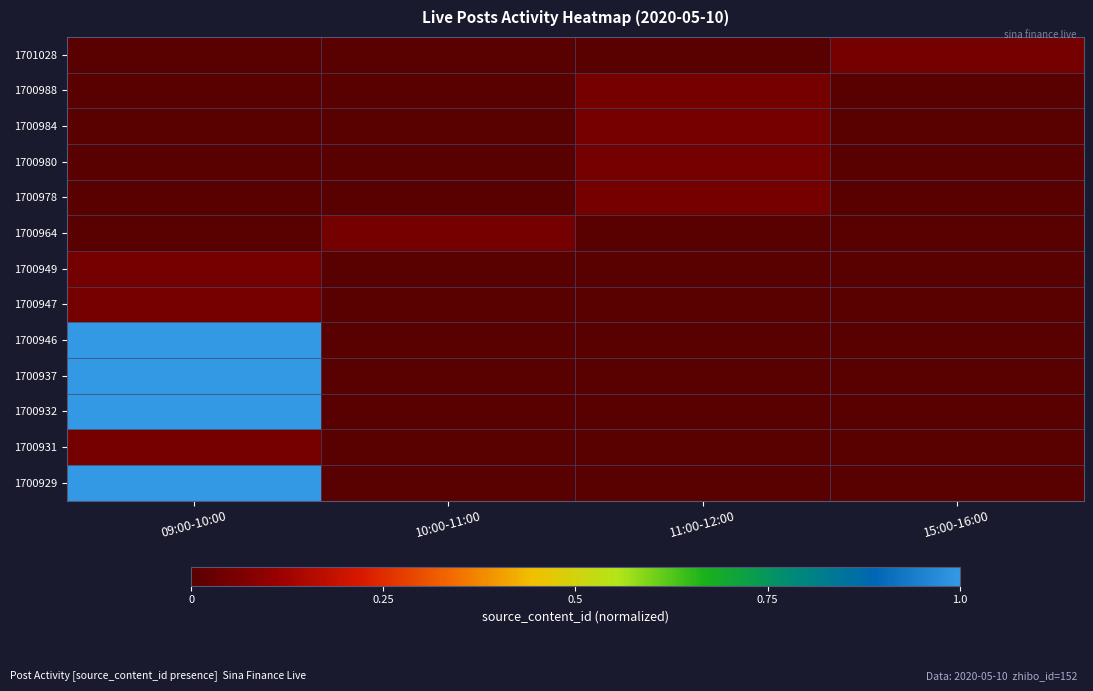

Which series has the widest spread of values?

1700946